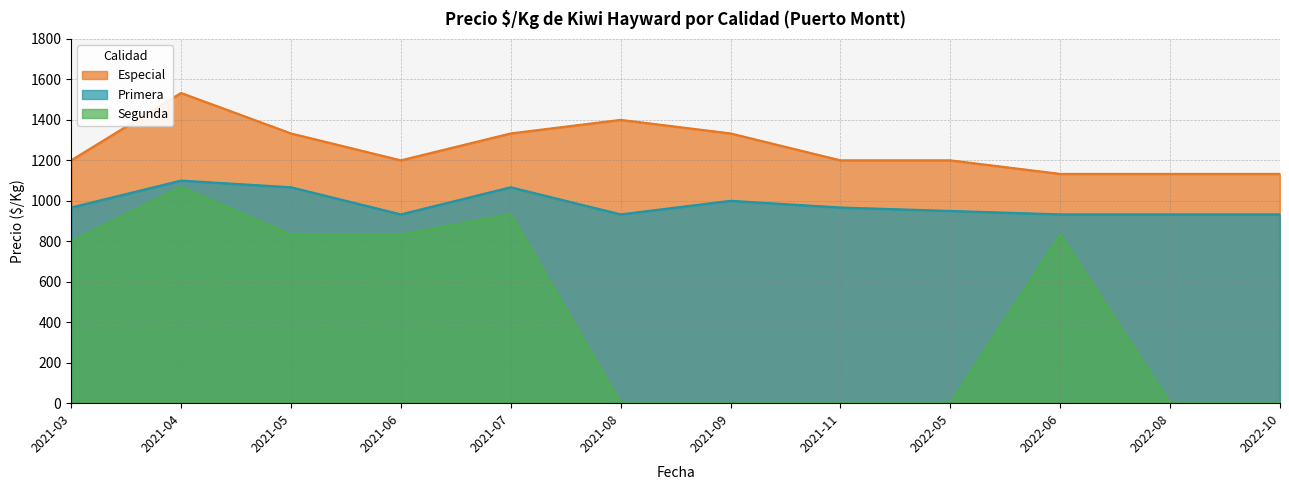

Reading left to right, extract all data points from this chart.

Especial: 1200	1533	1333	1200	1333	1400	1333	1200	1200	1133	1133	1133
Primera: 967	1100	1067	933	1067	933	1000	967	950	933	933	933
Segunda: 800	1067	833	833	933	0	0	0	0	833	0	0